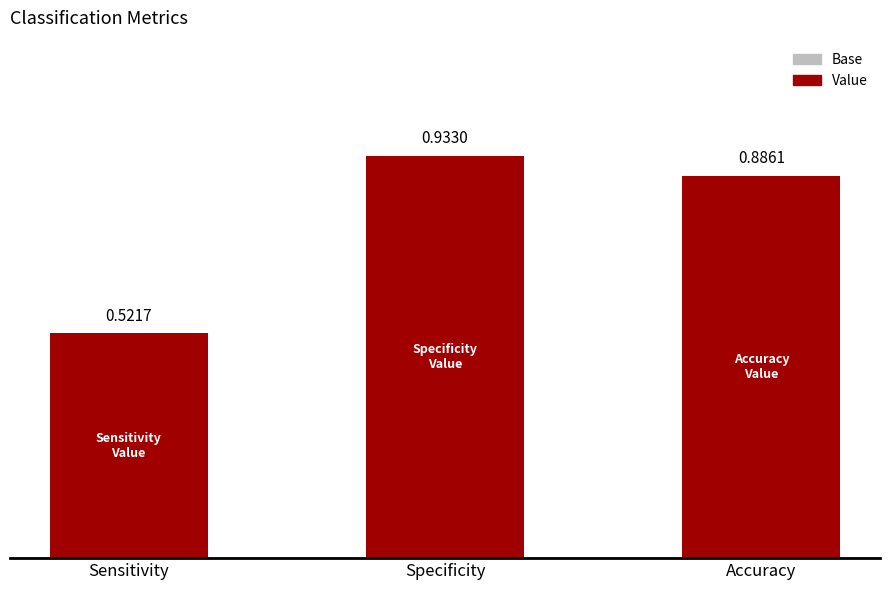

Where is the data nearest to the value 0?

Sensitivity